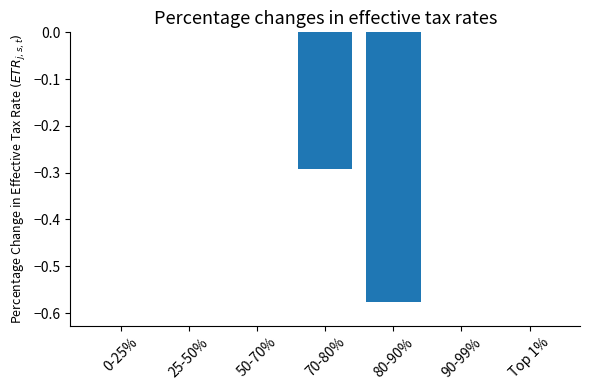

List the labels in order of value, smallest first.

80-90%, 70-80%, 0-25%, Top 1%, 90-99%, 50-70%, 25-50%